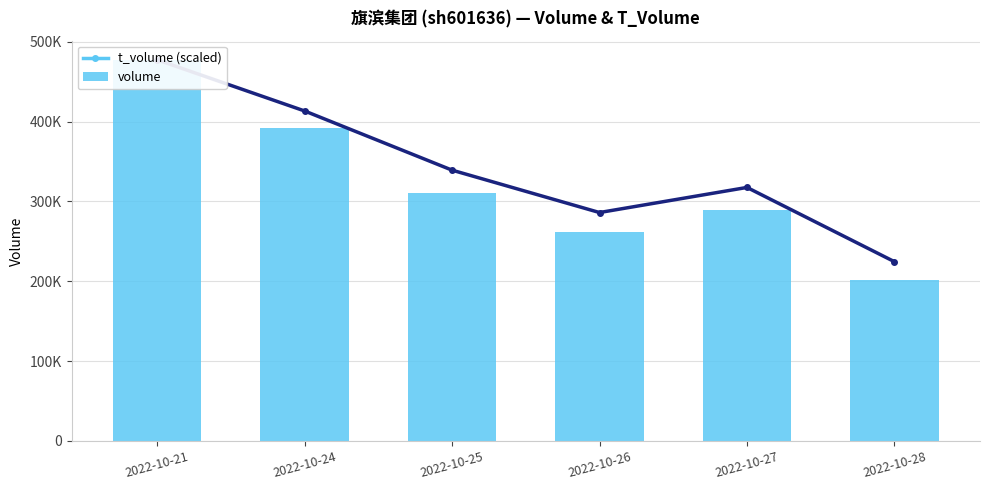

What is the greatest value displayed?

477532.0